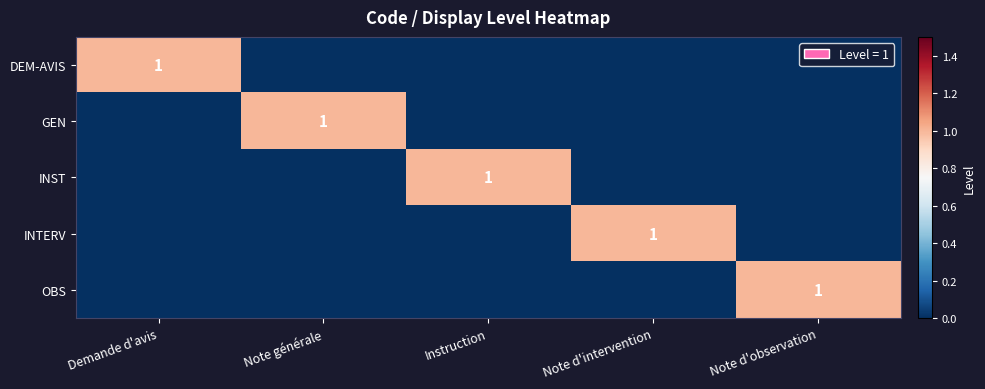

At which category is the sum across all series the highest?

Demande d'avis